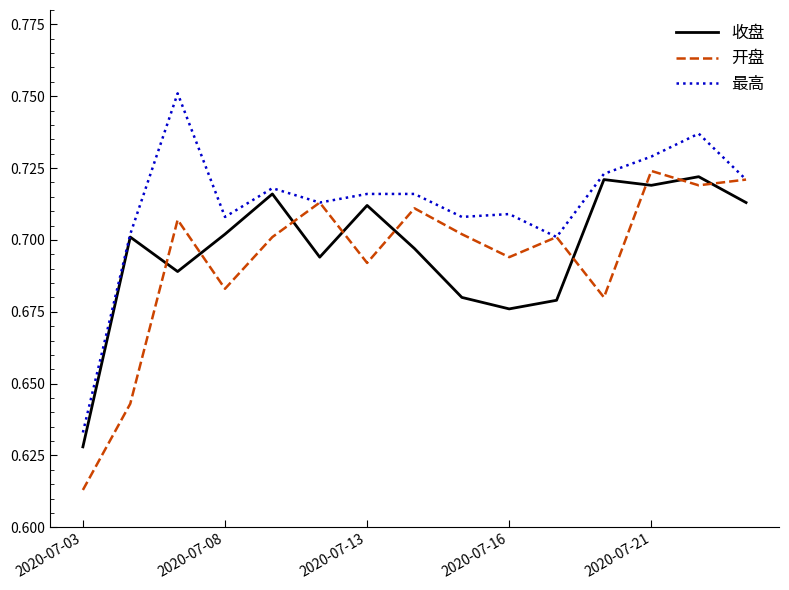

Which series has the largest total across all categories?

最高